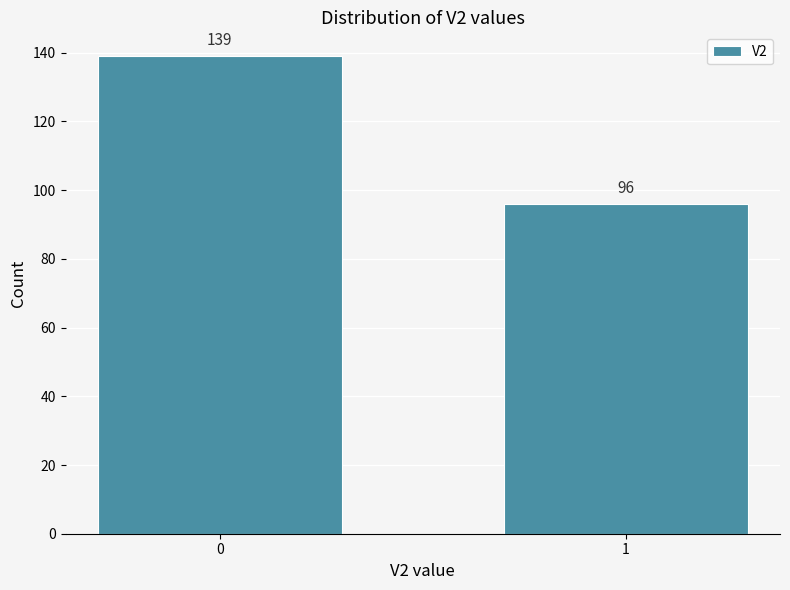

Reading left to right, extract all data points from this chart.

139	96